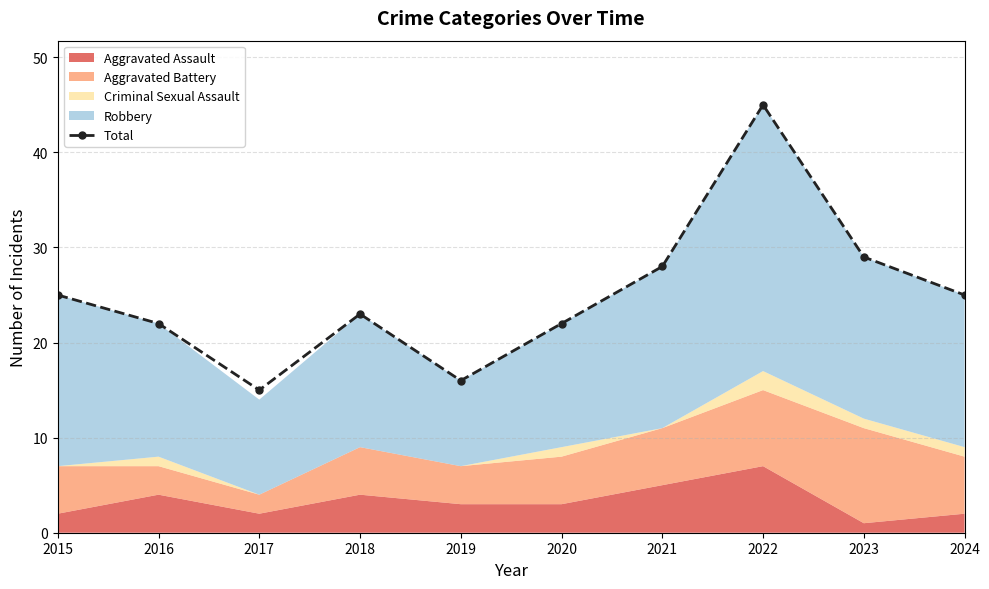

The chart shows a value of 45 at 2022. True or false?

True